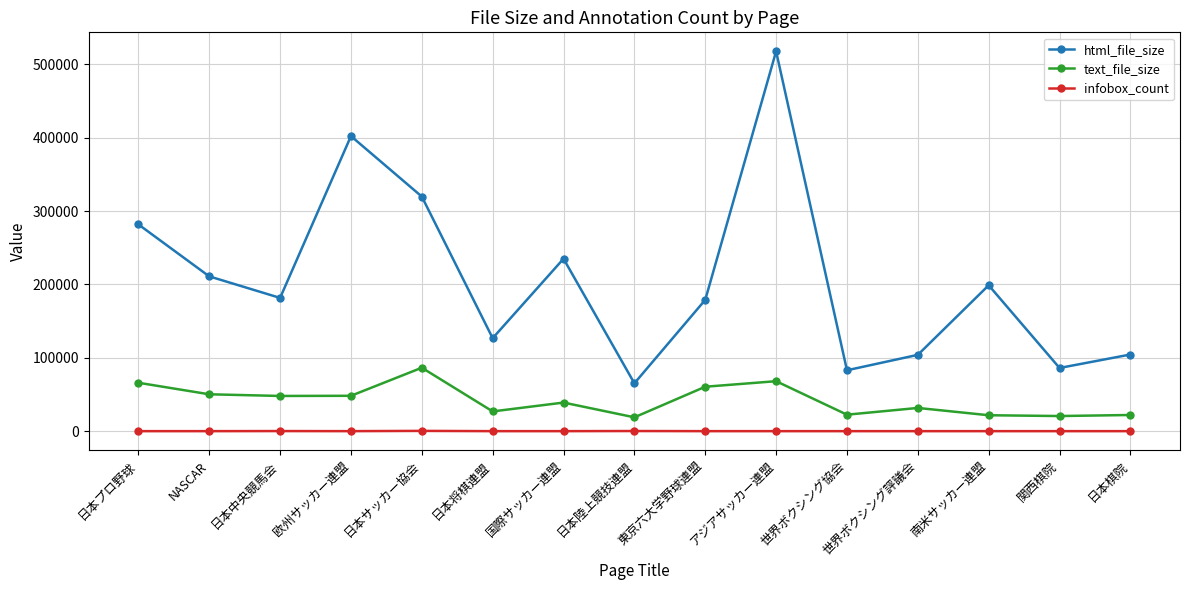

True or false: html_file_size and text_file_size intersect in this chart.

False